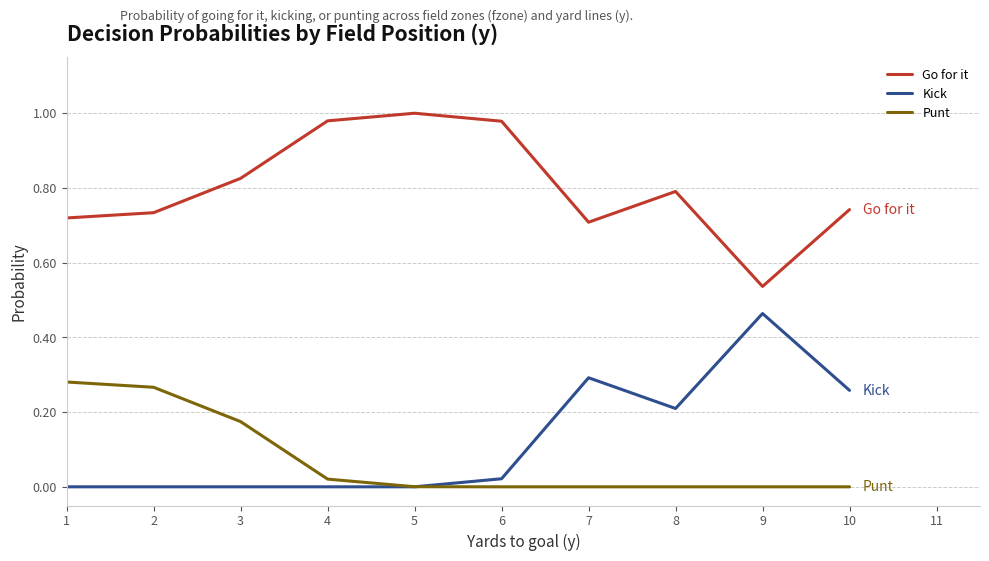

List the series in order of their peak value, highest first.

Go for it, Kick, Punt